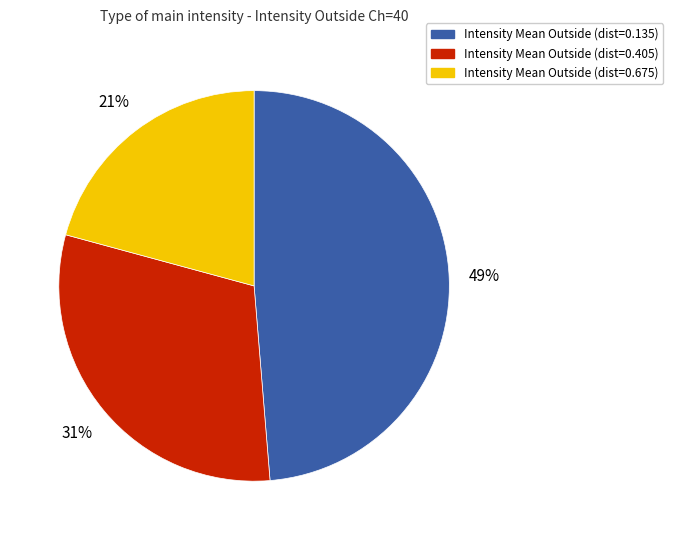

To the nearest percent, what is the difference between the largest and smallest slice percentages?

28%